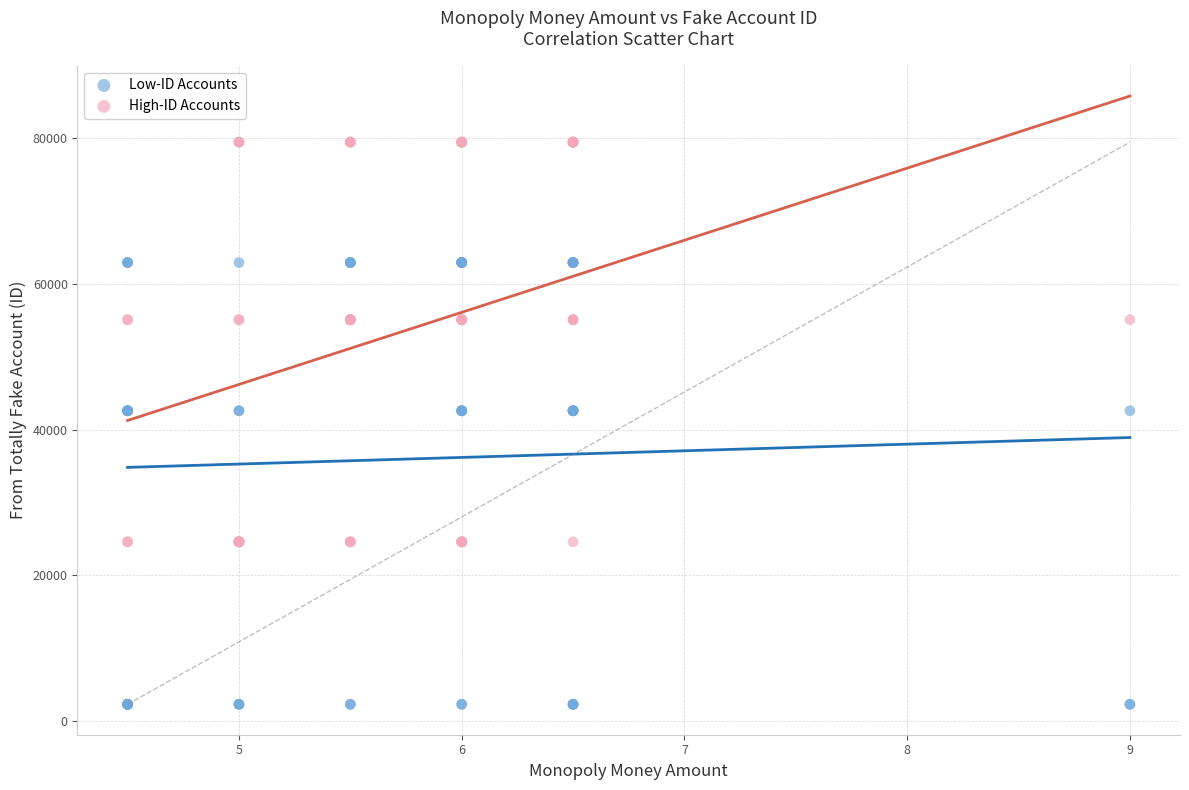

Which series reaches the minimum Y coordinate?

Low-ID Accounts